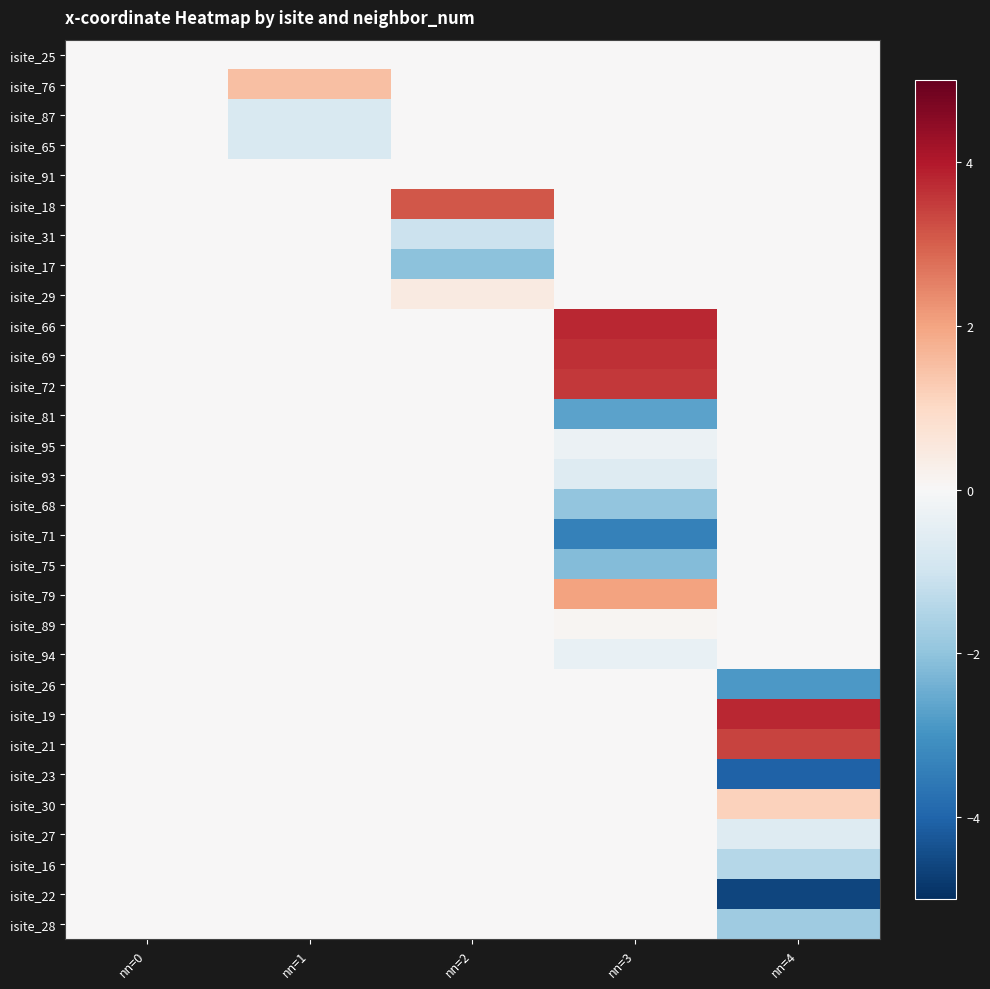

At which category is the sum across all series the highest?

nn=3